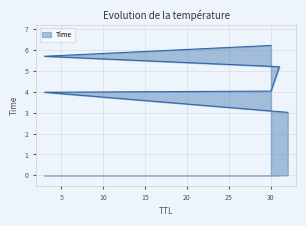

At which category does the chart reach its minimum across all series?

32